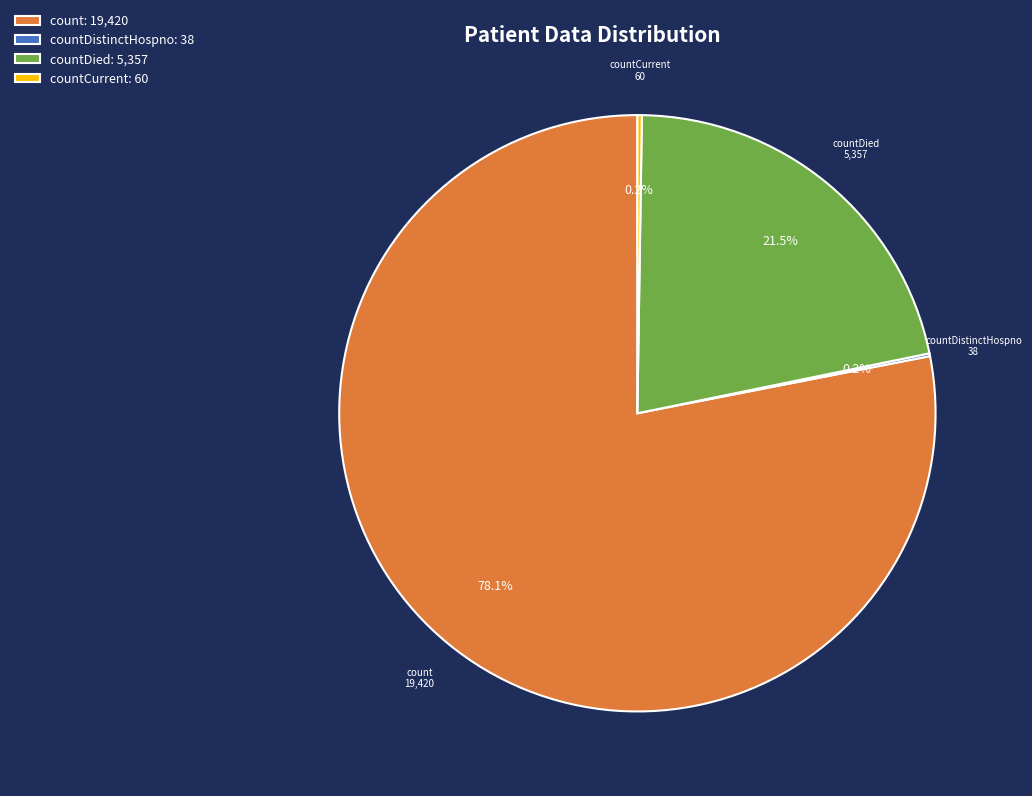

How much of the chart is everything except count: 19,420?

21.9%